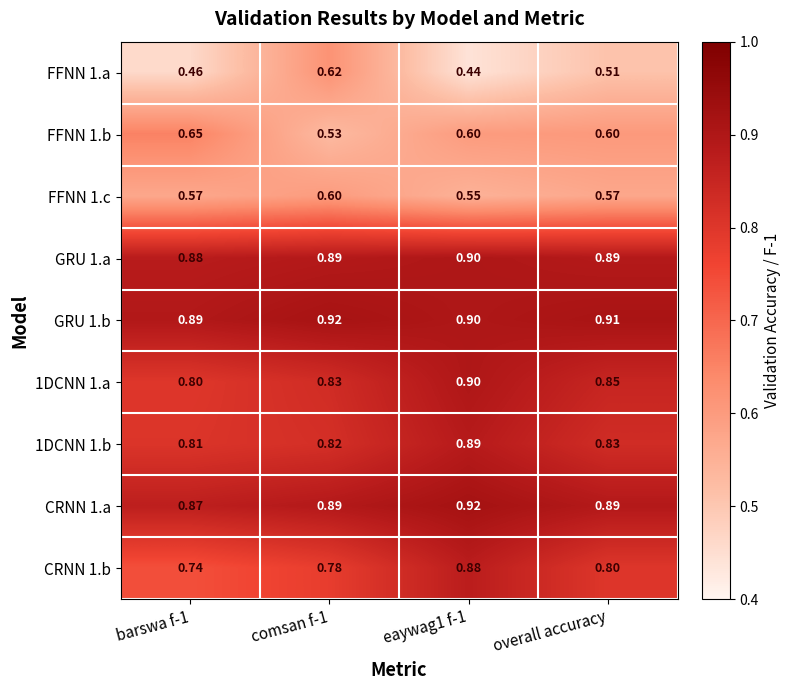

How many data points does each series have?

4